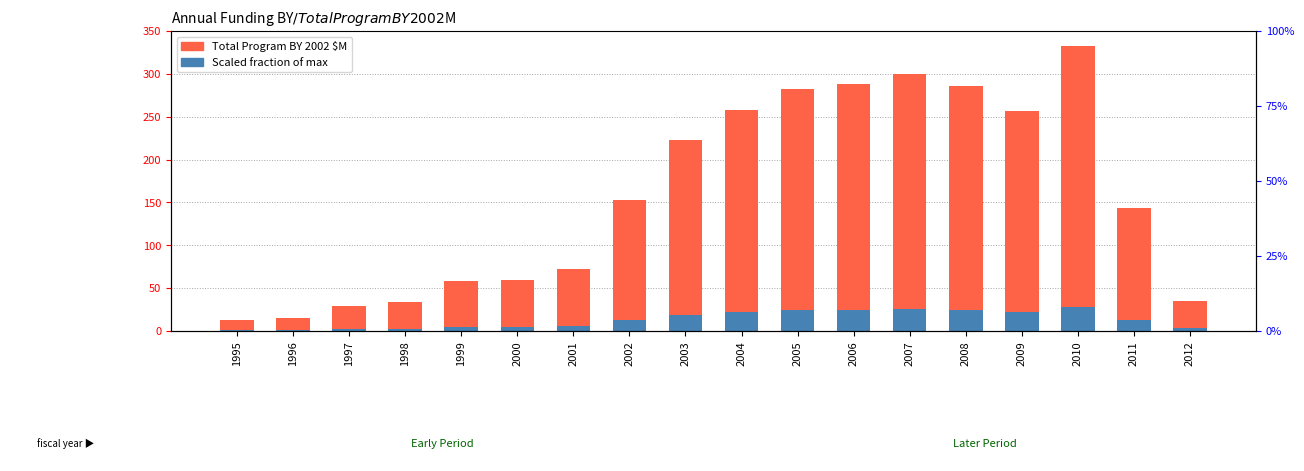

At which label does Scaled fraction of max first exceed 13?

2002